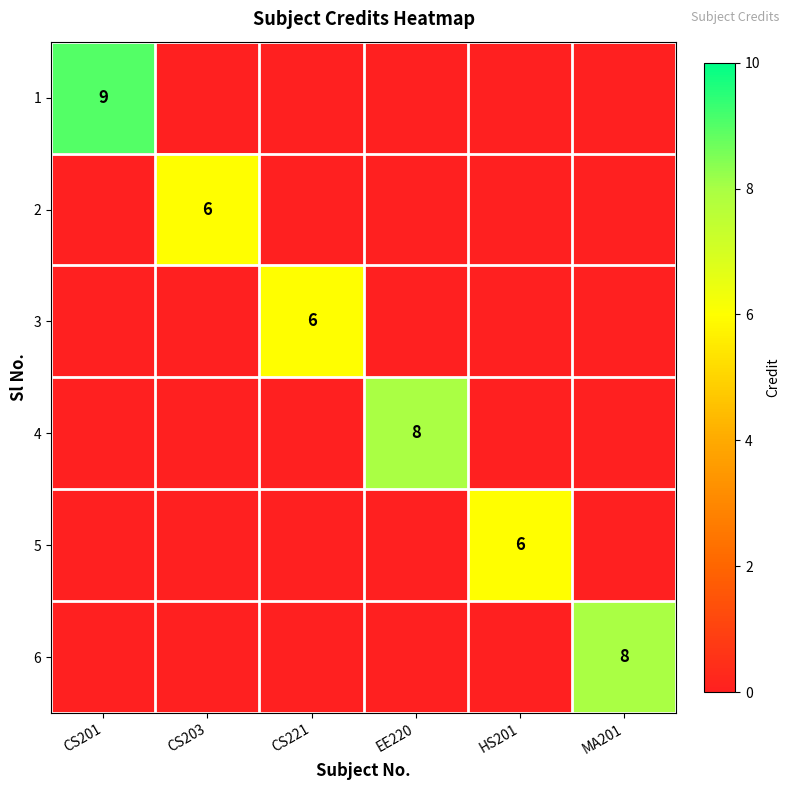

What is the total value across all series at EE220?

8